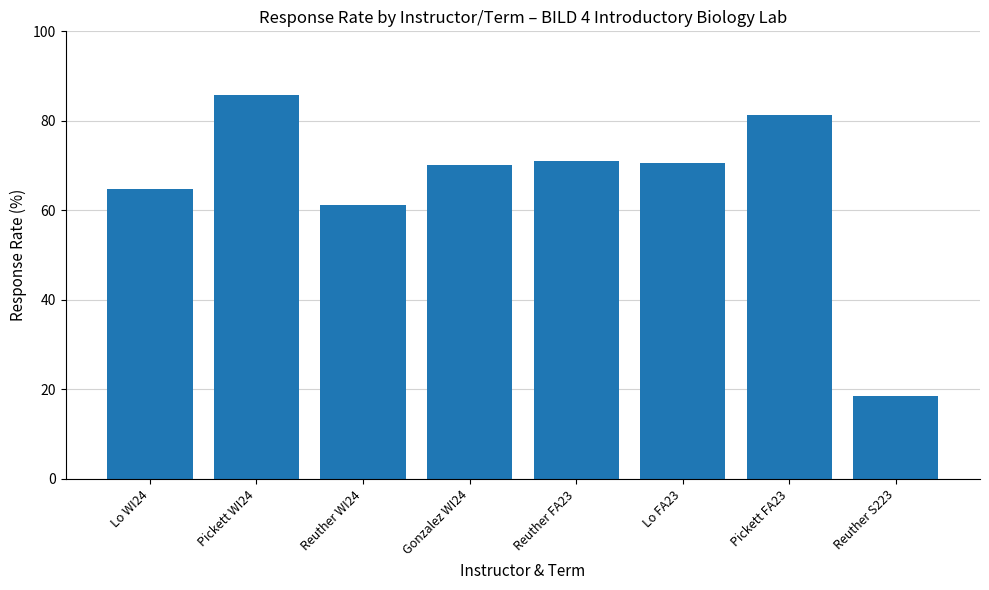

Are the bars horizontal?

No